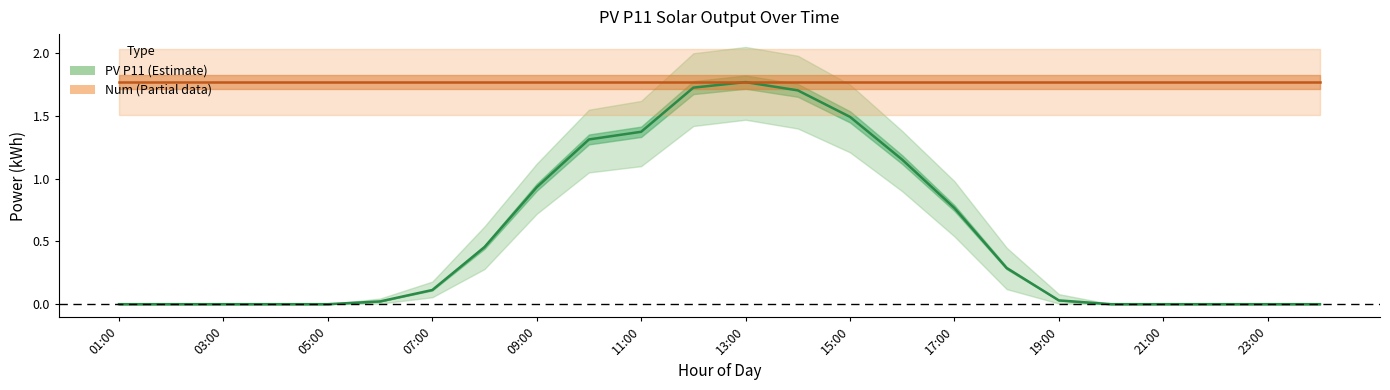

True or false: PV P11 and Num intersect in this chart.

False